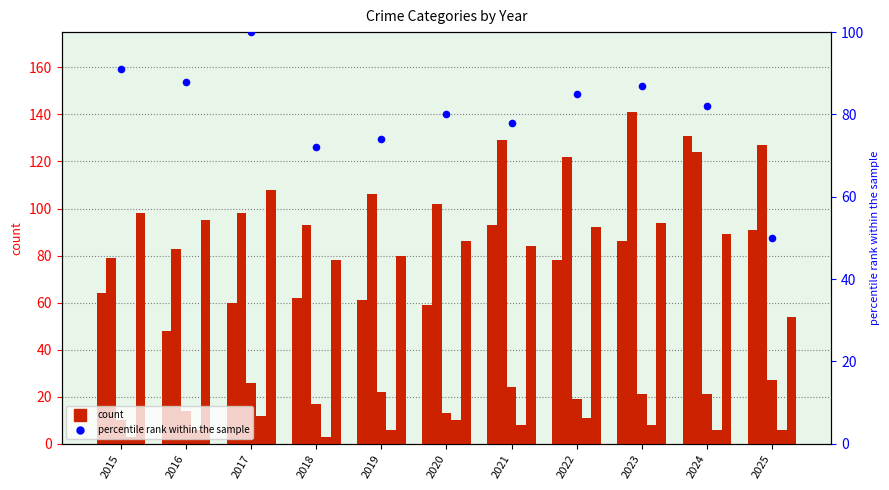

Which series has the widest spread of Y values?

Aggravated Assault